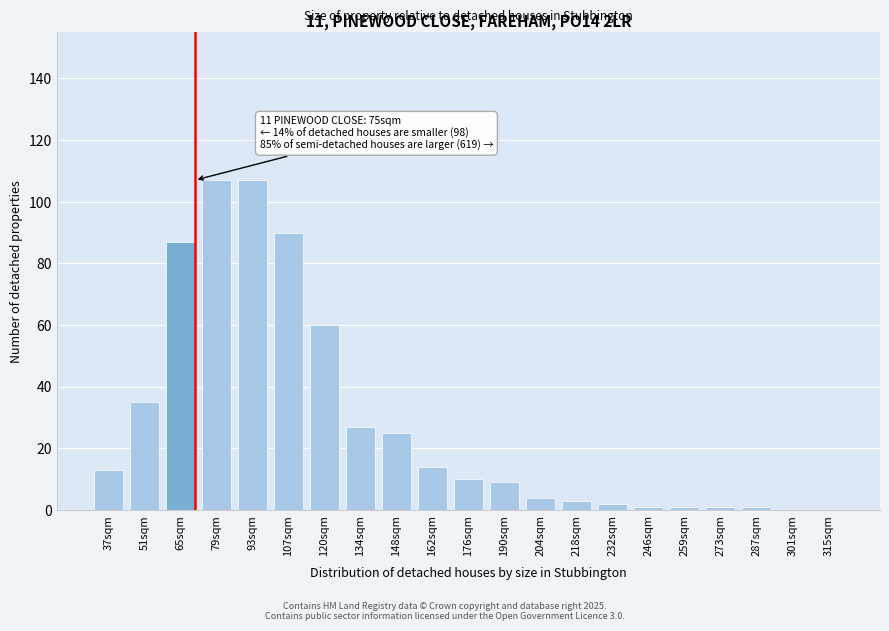

Reading left to right, transcribe all the data shown in this chart.

37sqm=13	51sqm=35	65sqm=87	79sqm=107	93sqm=107	107sqm=90	120sqm=60	134sqm=27	148sqm=25	162sqm=14	176sqm=10	190sqm=9	204sqm=4	218sqm=3	232sqm=2	246sqm=1	259sqm=1	273sqm=1	287sqm=1	301sqm=0	315sqm=0